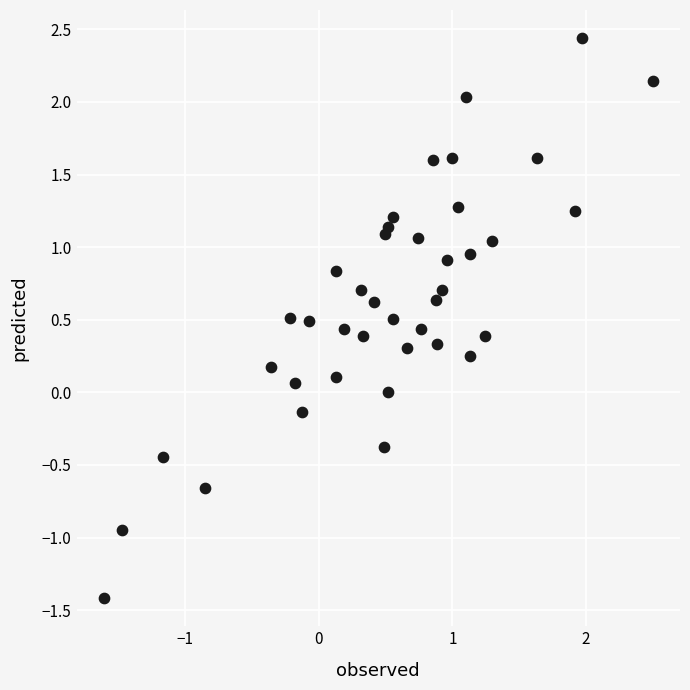

What is the range of X values (max minus min)?

4.1